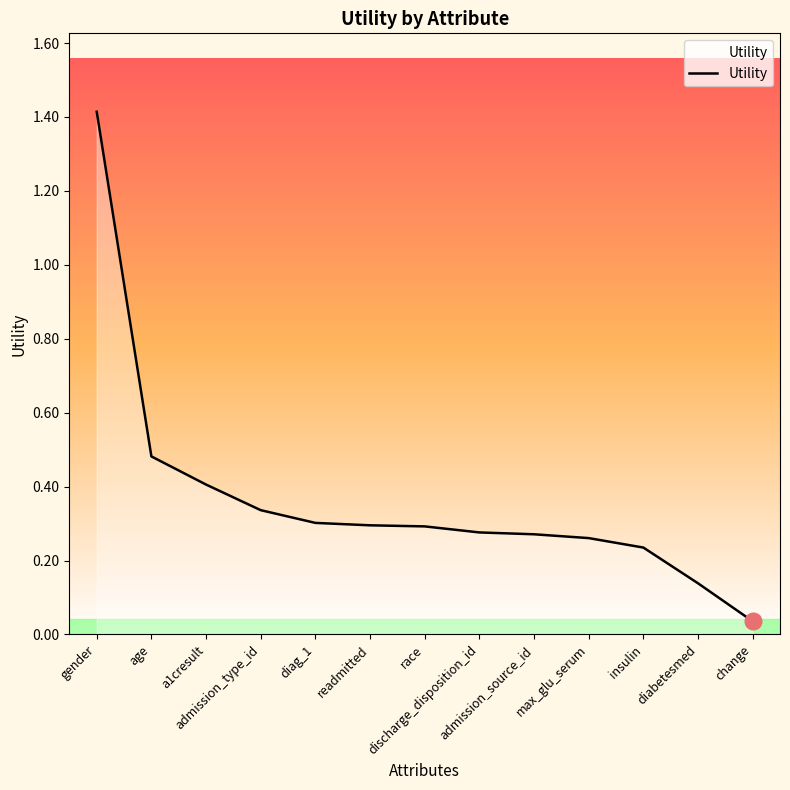

True or false: the data has more than 2 interior local peaks.

False